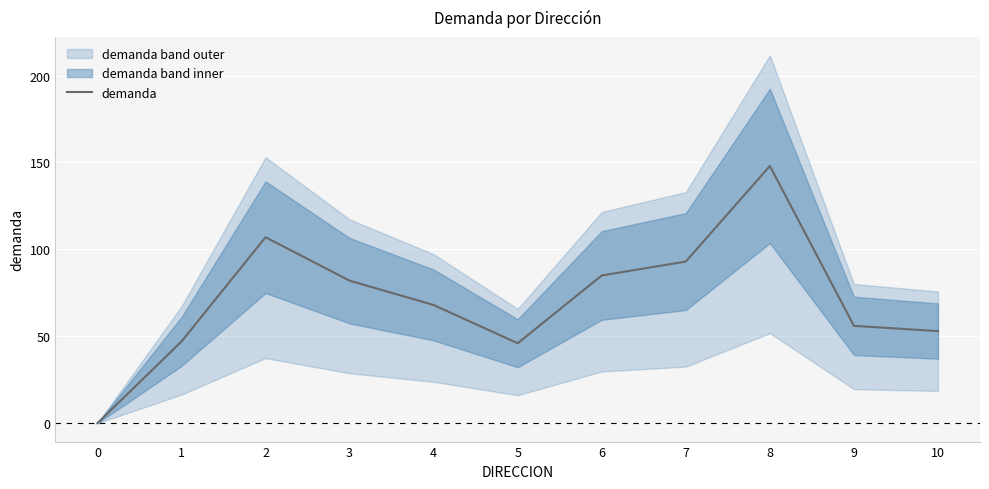

Rank the categories by value from highest to lowest.

8, 2, 7, 6, 3, 4, 9, 10, 1, 5, 0